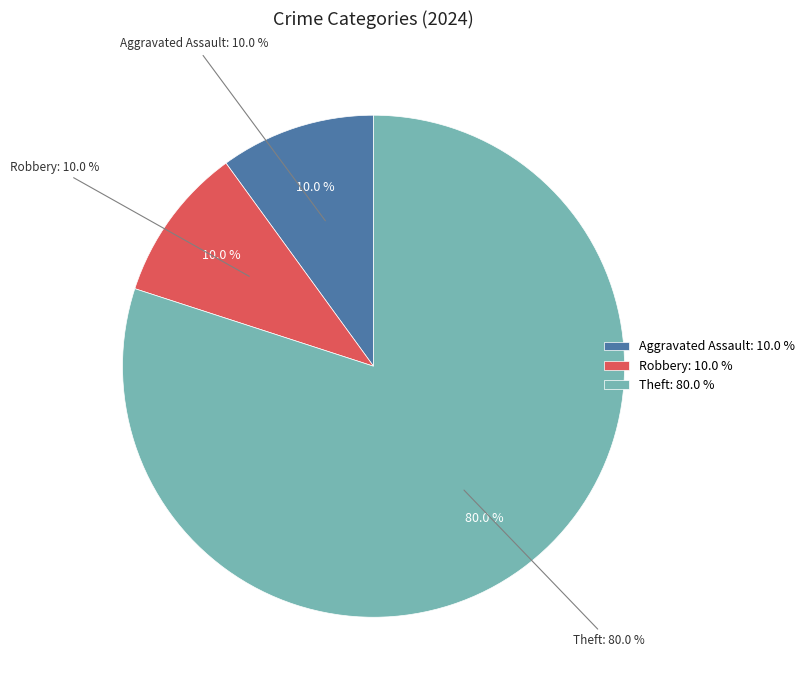

Count the number of slices in the pie.

6